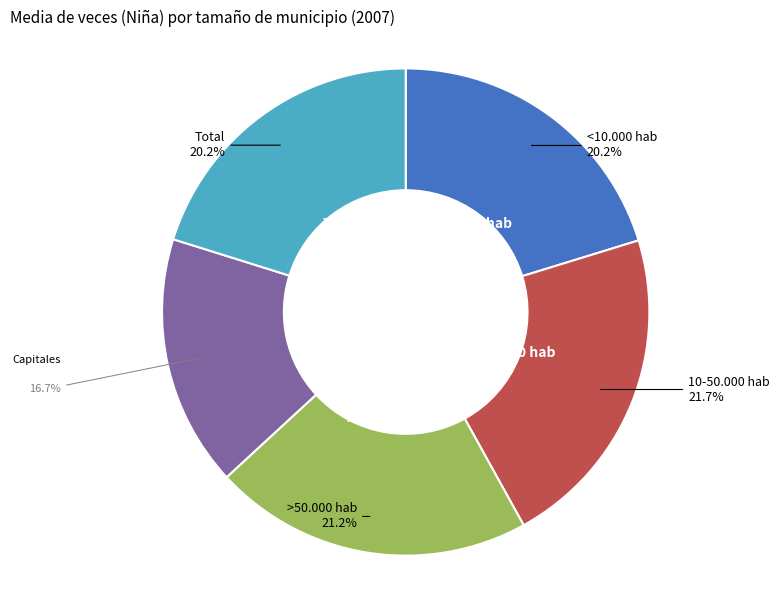

Does any single category account for the majority?

No